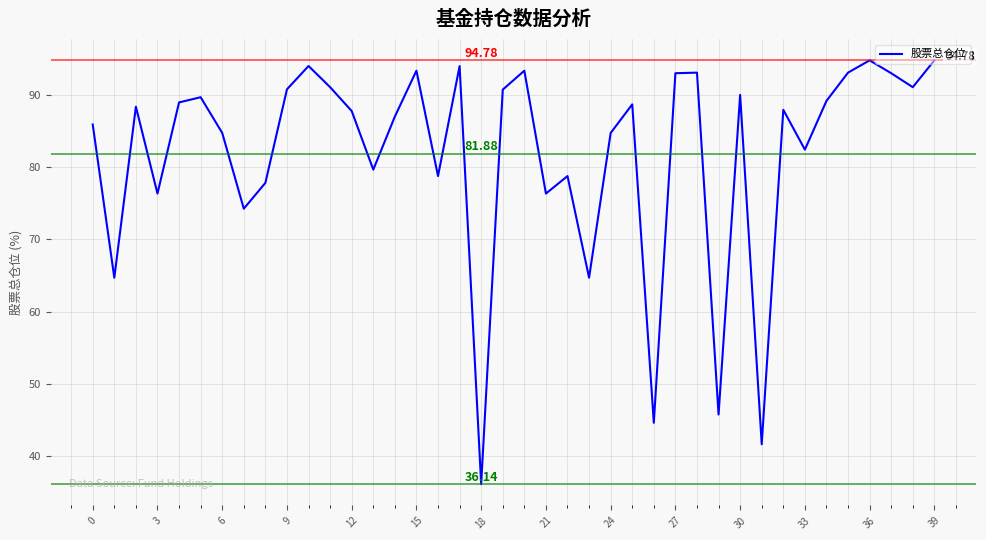

What is the difference between the maximum and minimum values?

58.6